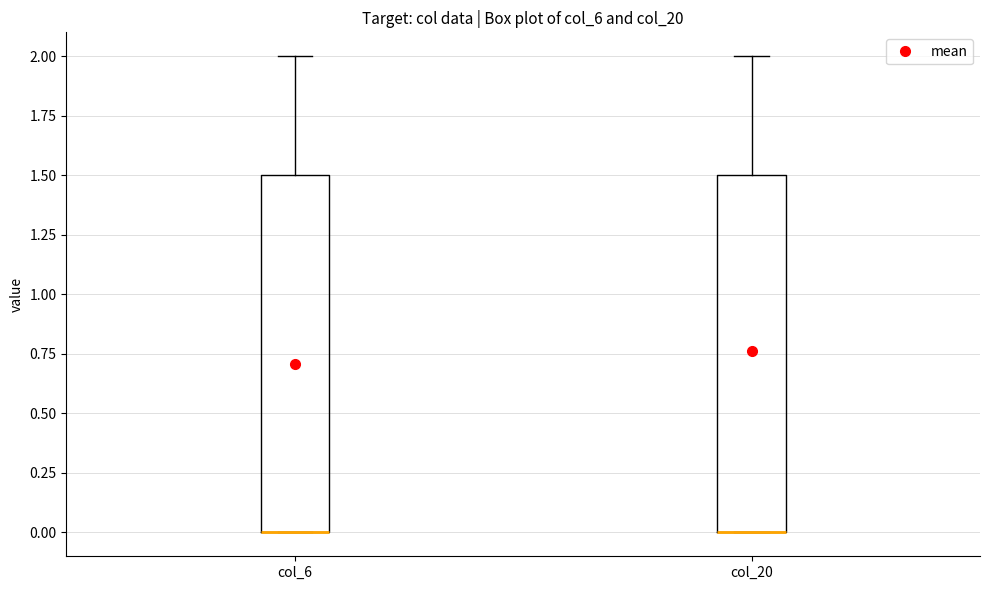

Where is the lower edge of the box for col_20 on the y-axis? The values are not printed on the chart, so give them approximately, as read against the axis.

0.0